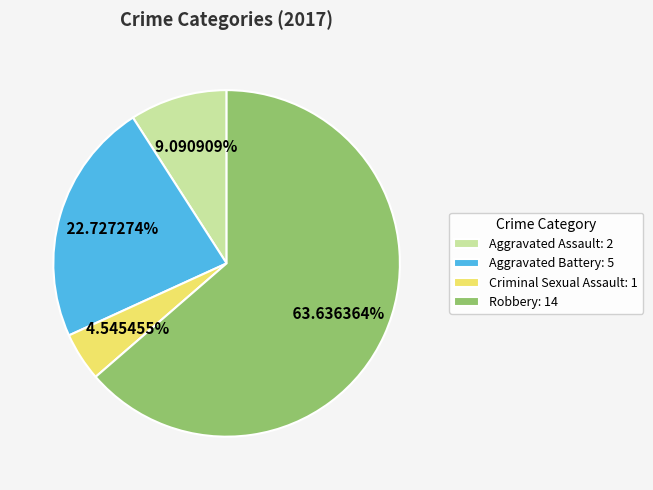

Rank the categories by value from lowest to highest.

Criminal Sexual Assault, Aggravated Assault, Aggravated Battery, Robbery